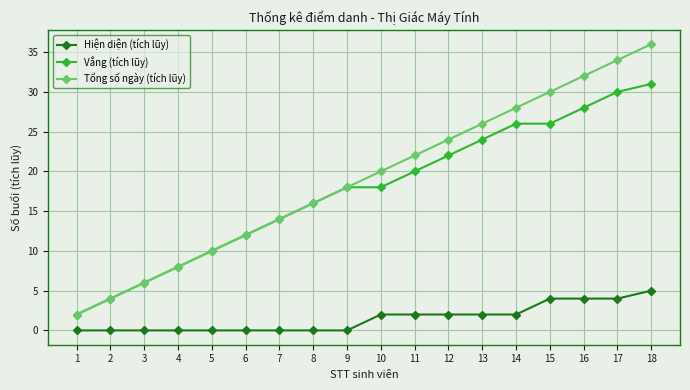

At which label does Hiện diện (tích lũy) reach its peak?

18